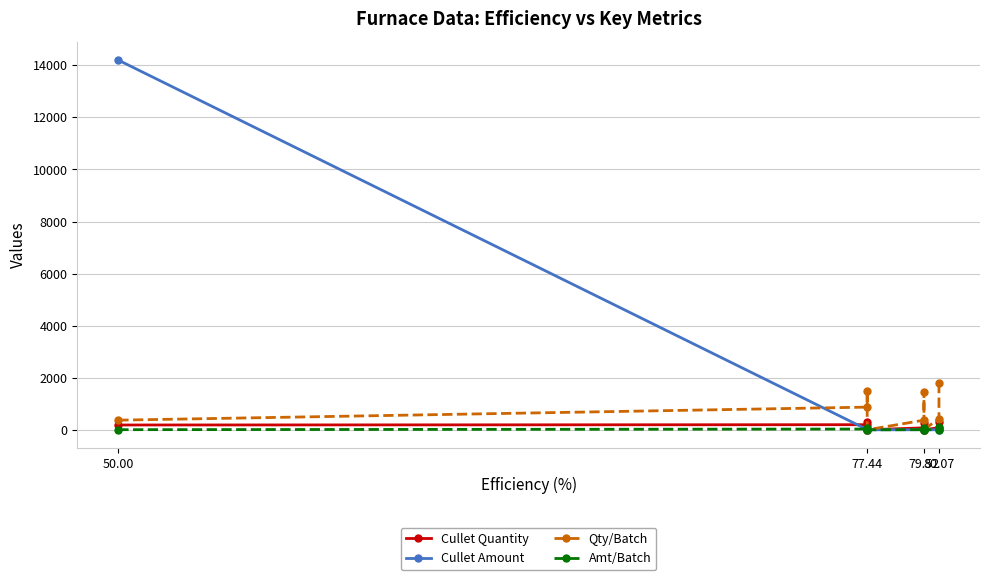

Where do Cullet Amount and Qty/Batch first cross each other?

50.00 and 77.44